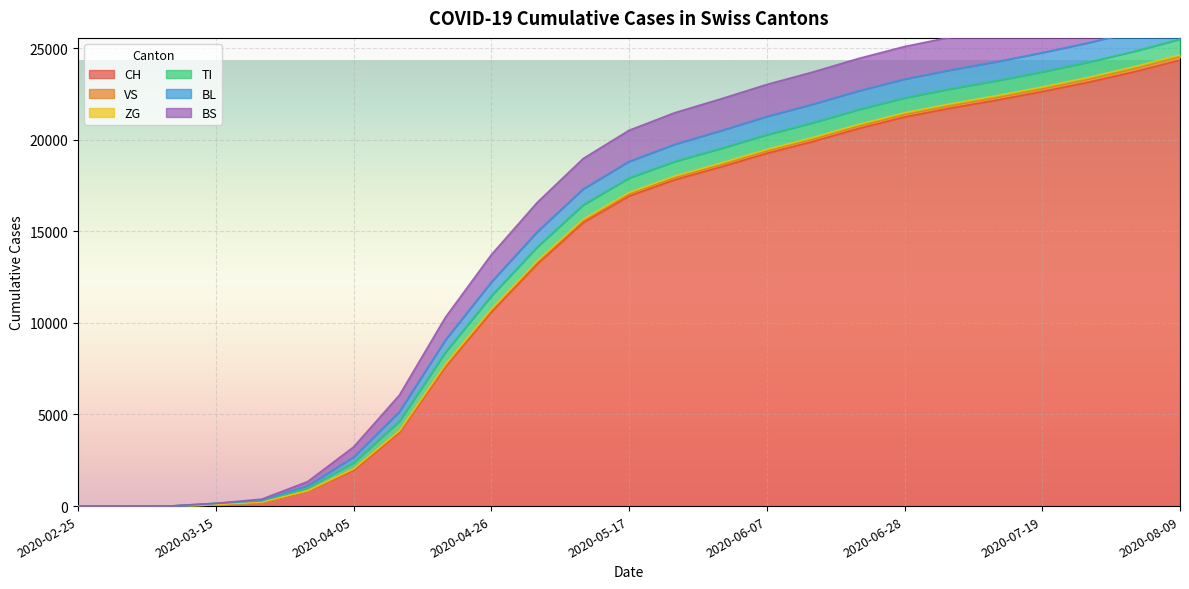

At which category does the chart reach its minimum across all series?

2020-02-25